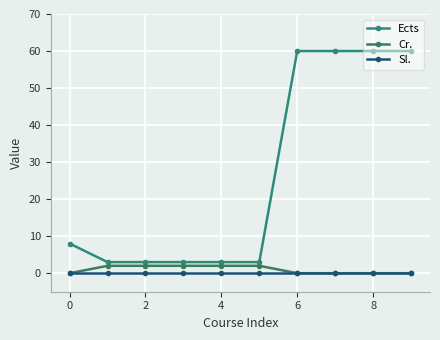

List the series in order of their peak value, lowest first.

Sl., Cr., Ects